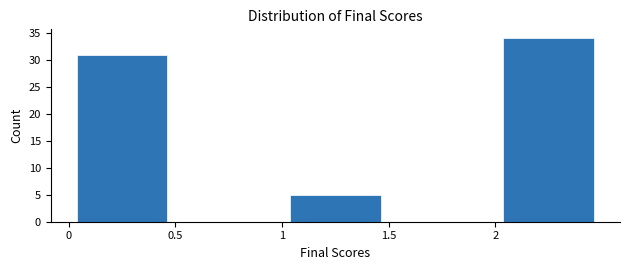

Reading left to right, list every bar in this chart as the range it spans on the x-axis followed by its height. The values are not printed on the chart, so give them approximately, as read against the axis.

0.0 to 0.5: 31
0.5 to 1.0: 0
1.0 to 1.5: 5
1.5 to 2.0: 0
2.0 to 2.5: 34